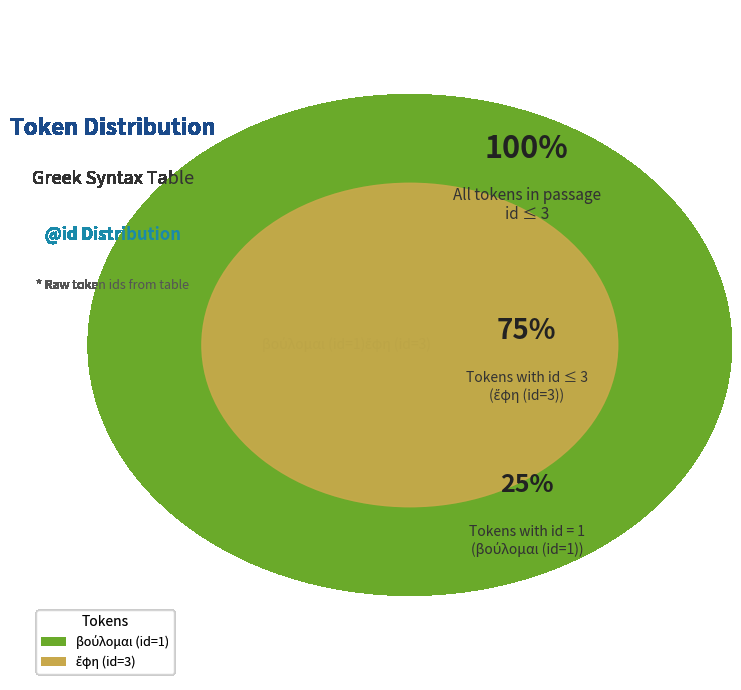

How many segments does this pie chart have?

2